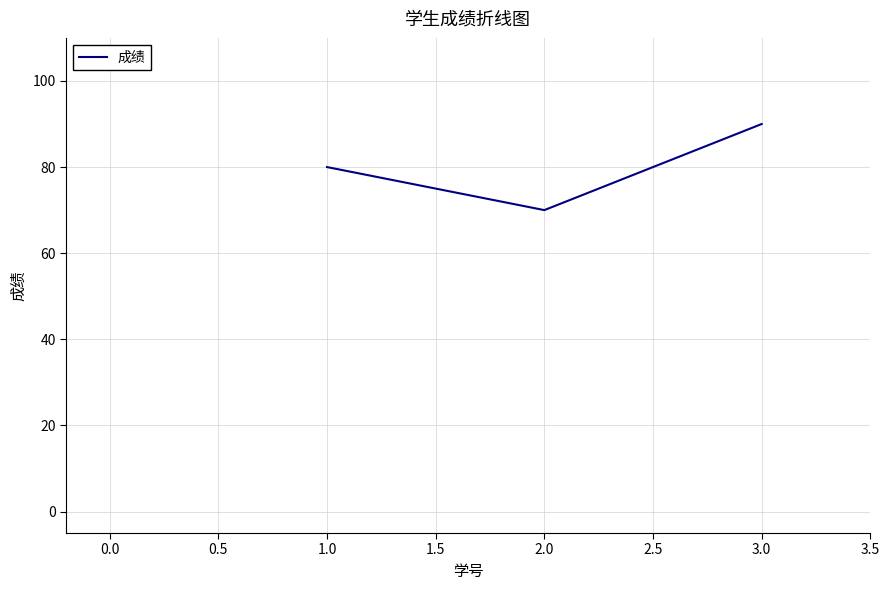

Reading left to right, what are all the values shown in this chart?

80	70	90